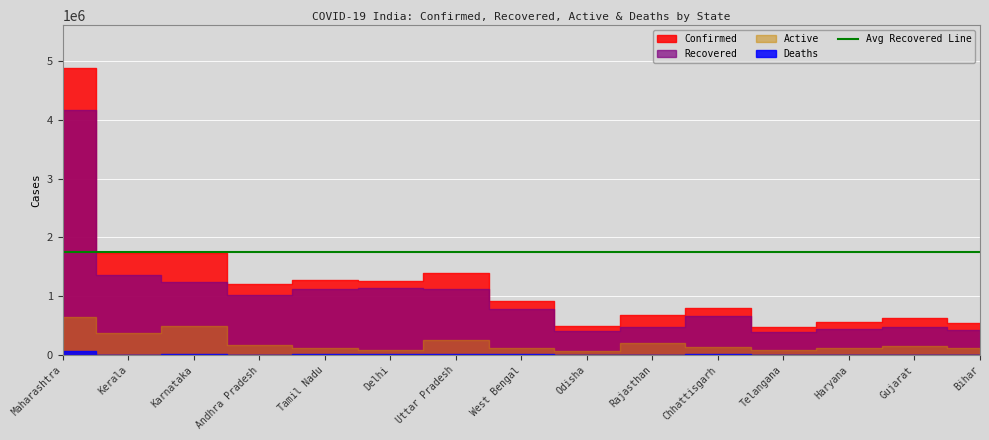

What position from the left is Karnataka?

3